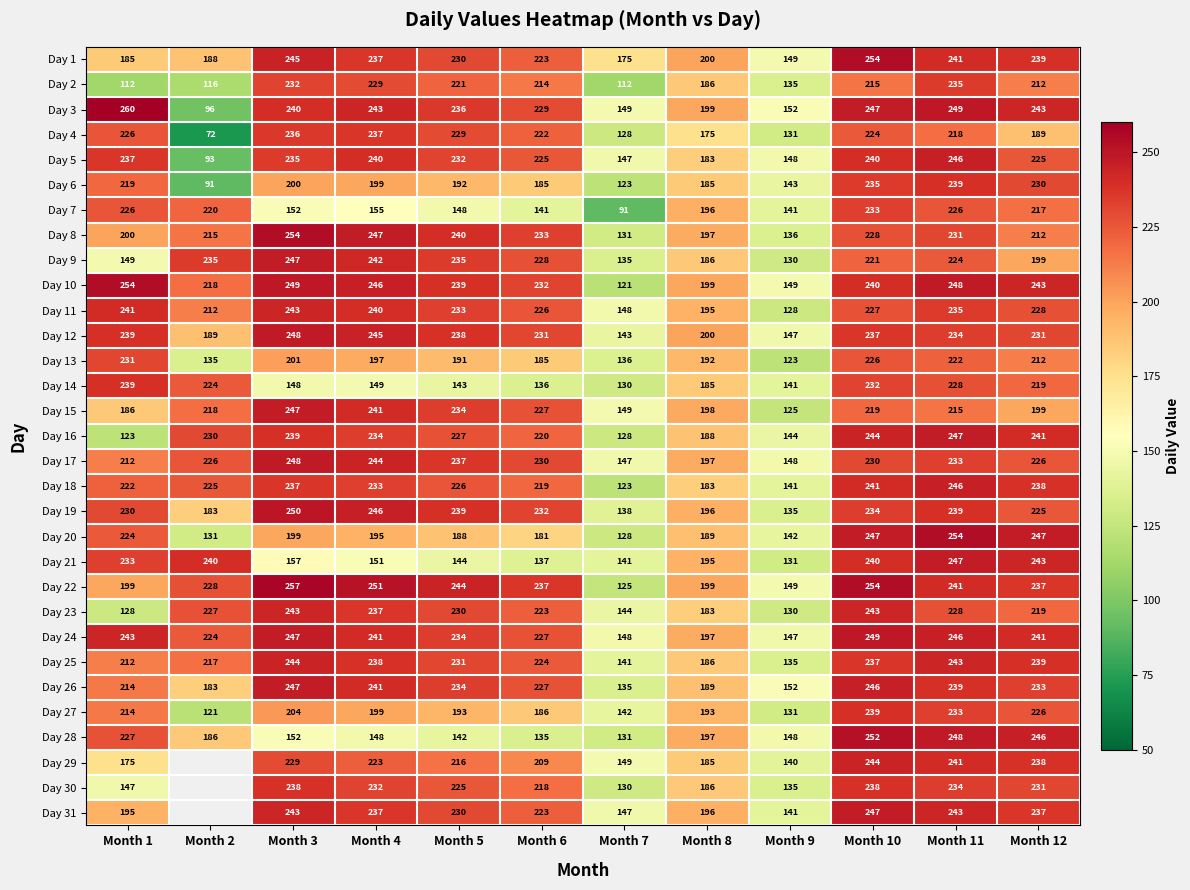

What is the total value across all series at Month 11?

7353